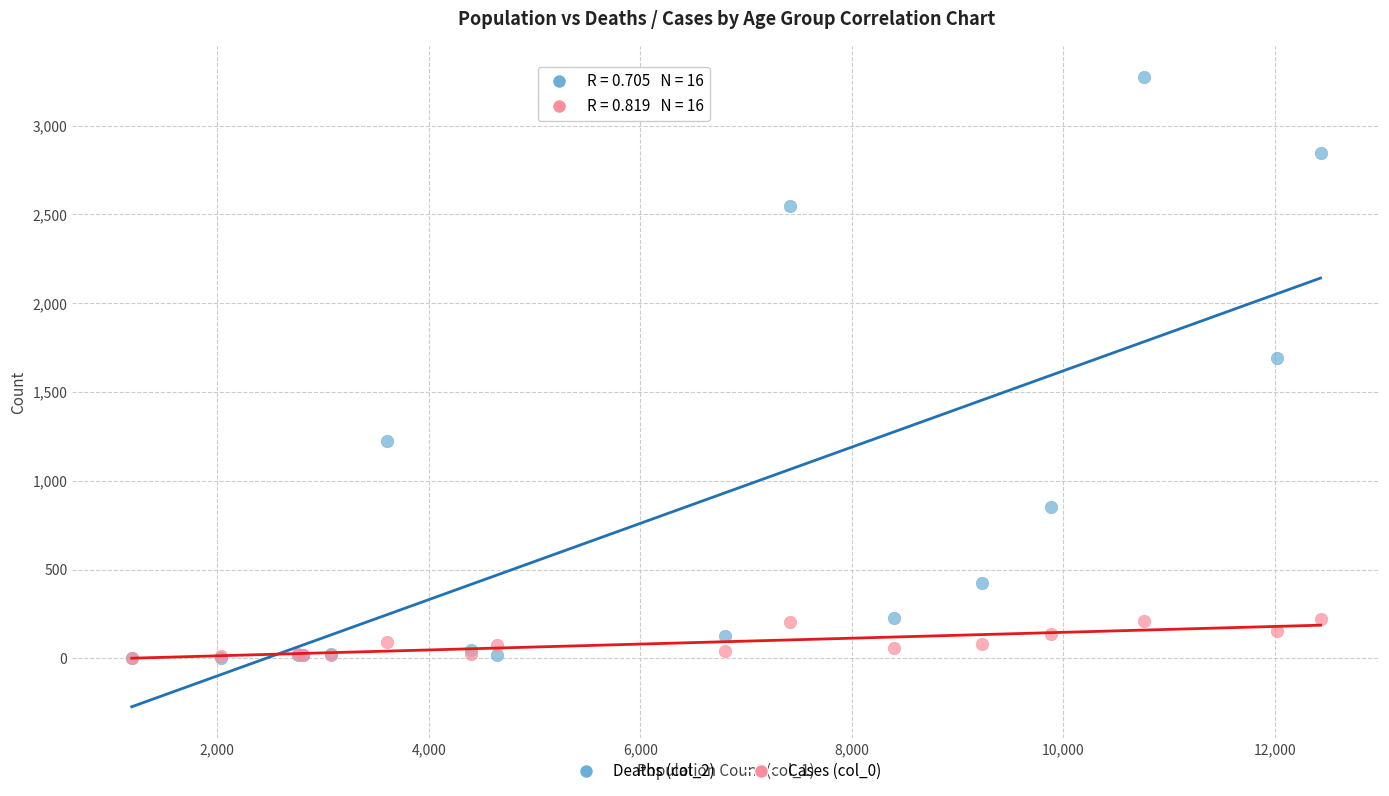

Which series has the largest Y range (max minus min)?

Deaths (col_2)